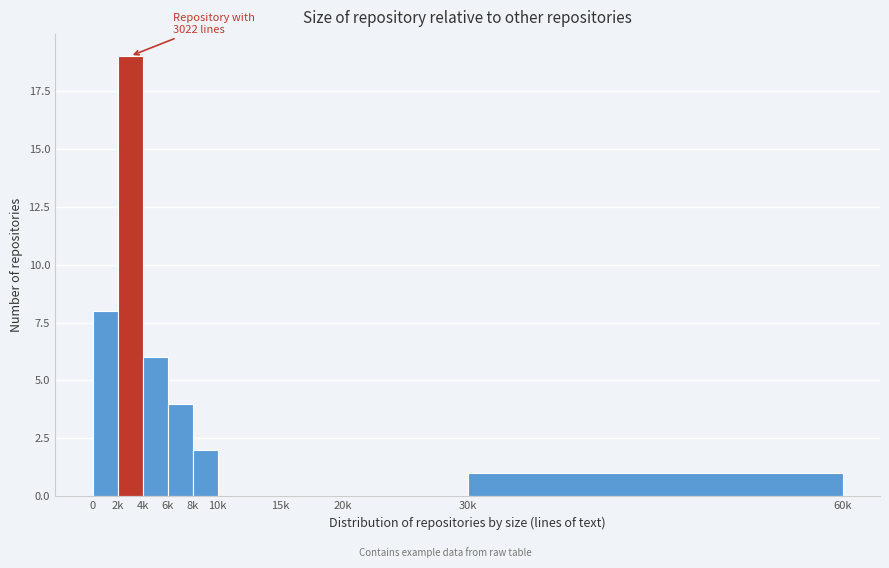

Reading left to right, list all the values displayed in this chart.

0=8	2k=19	4k=6	6k=4	8k=2	10k=0	15k=0	20k=0	30k=1